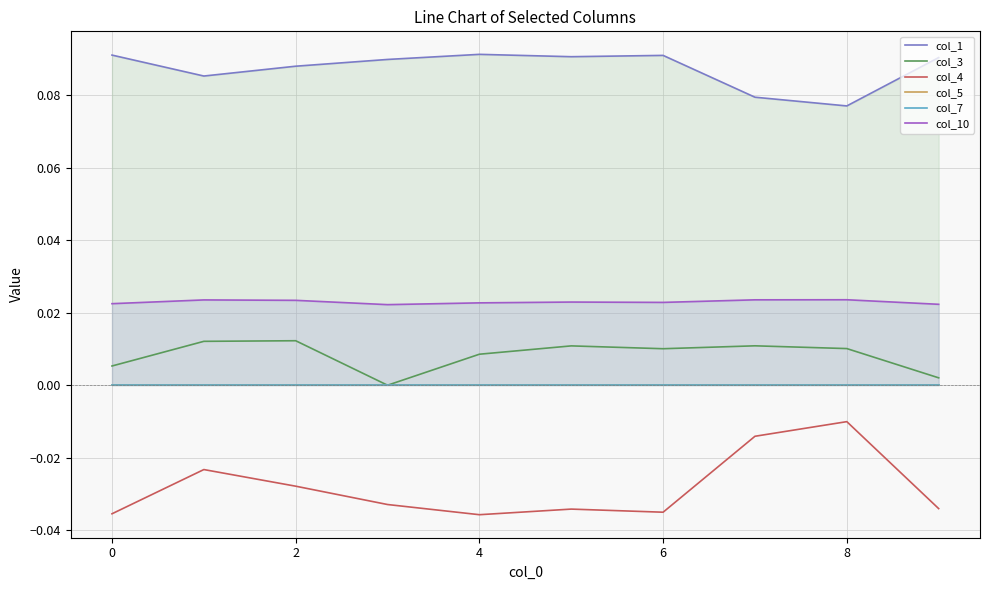

True or false: col_3 and col_10 intersect in this chart.

False